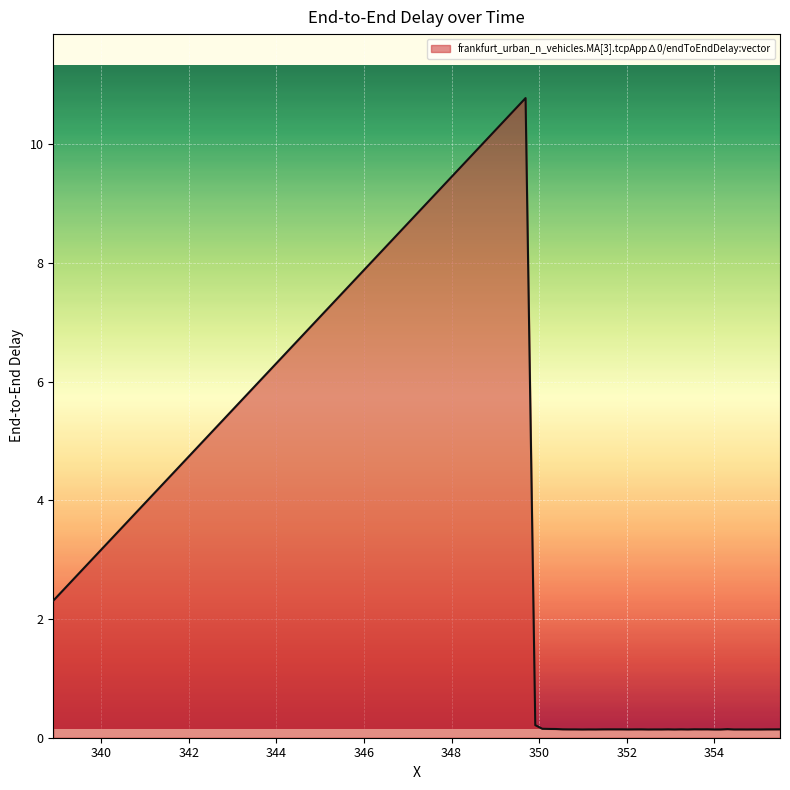

How many lines are shown in the chart?

1